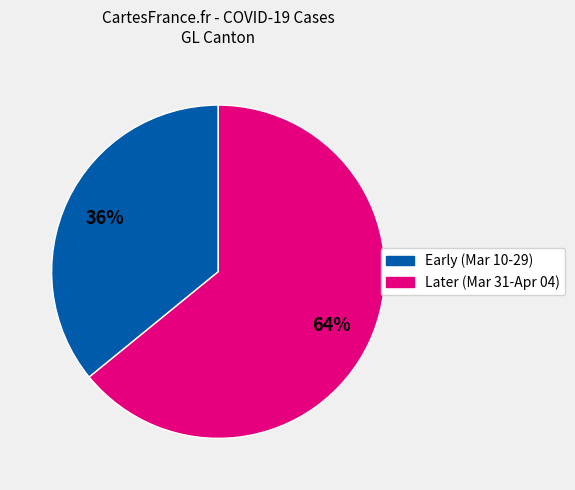

To the nearest percent, what is the difference between the largest and smallest slice percentages?

28%